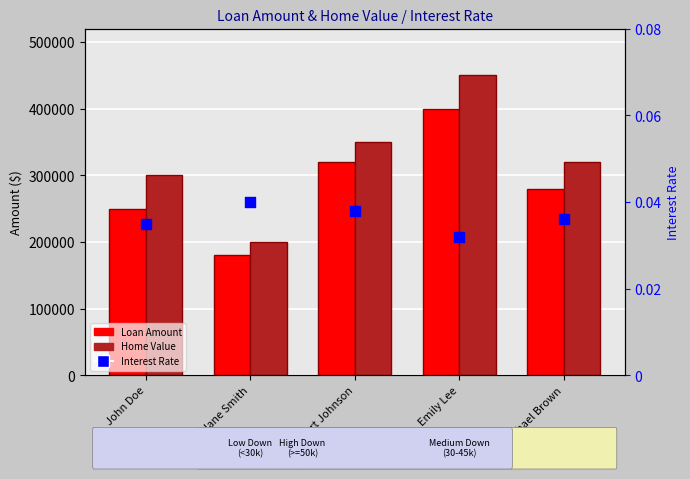

Which series contains the lowest Y value?

Interest Rate